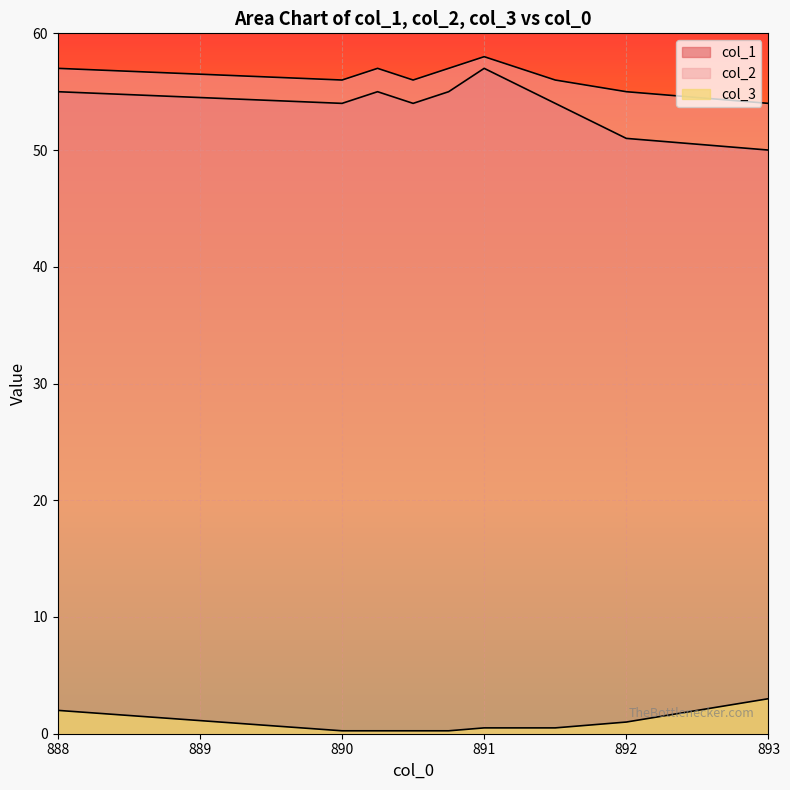

At which label does col_1 first exceed 54?

888.0